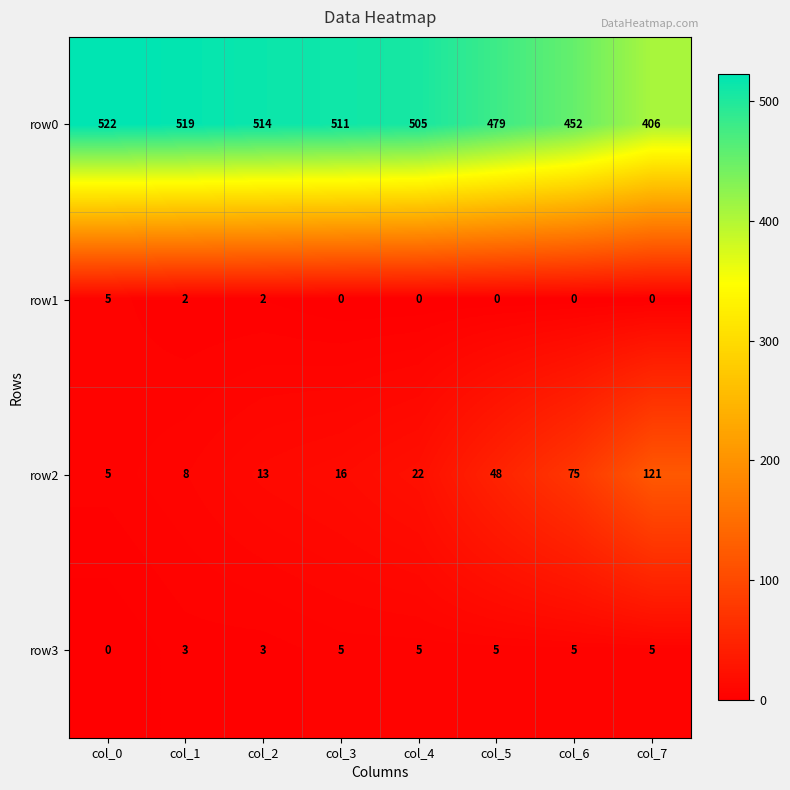

The value of row3 at col_3 is 5. True or false?

True